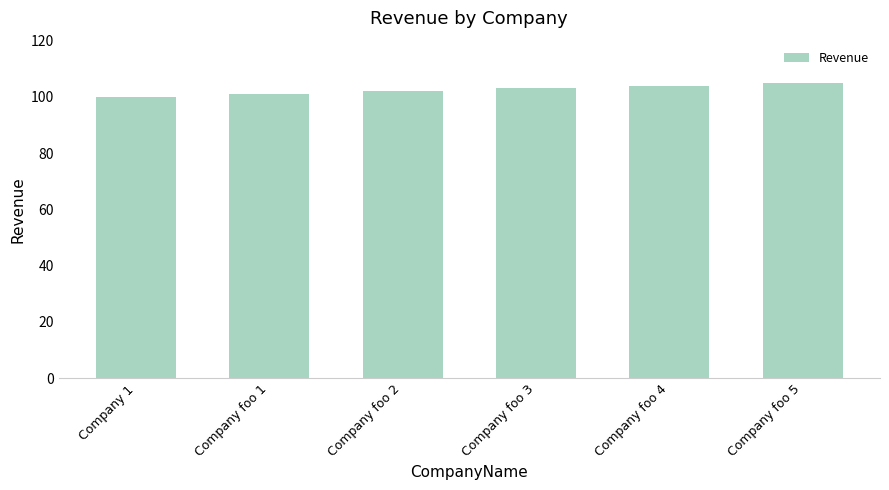

What is the label of the 2nd bar from the right?

Company foo 4